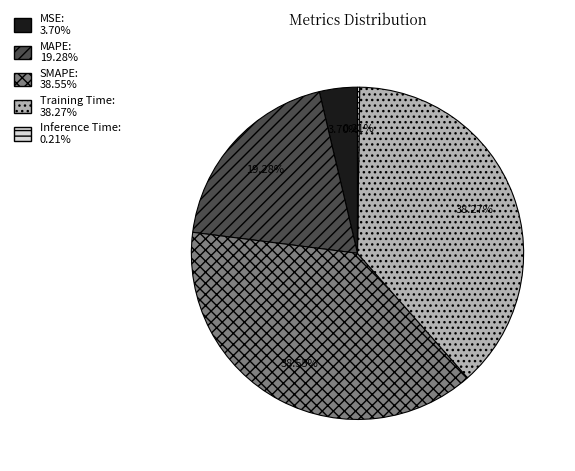

Combined, what portion of the pie is MSE and Training Time?

42.0%